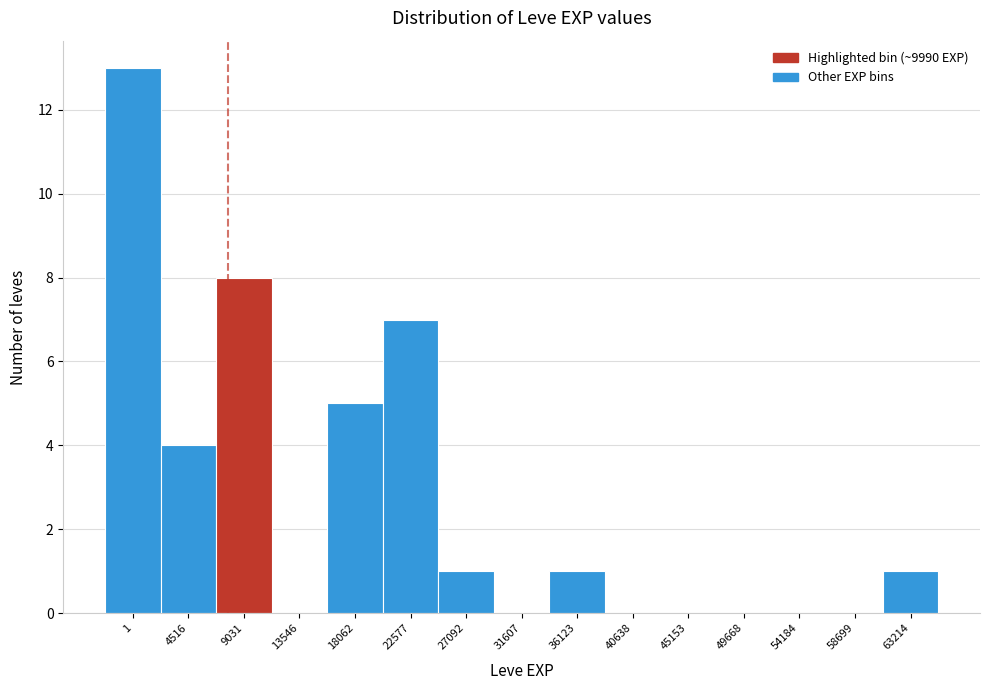

Reading left to right, extract all data points from this chart.

1=13	4516=4	9031=8	13546=0	18062=5	22577=7	27092=1	31607=0	36123=1	40638=0	45153=0	49668=0	54184=0	58699=0	63214=1